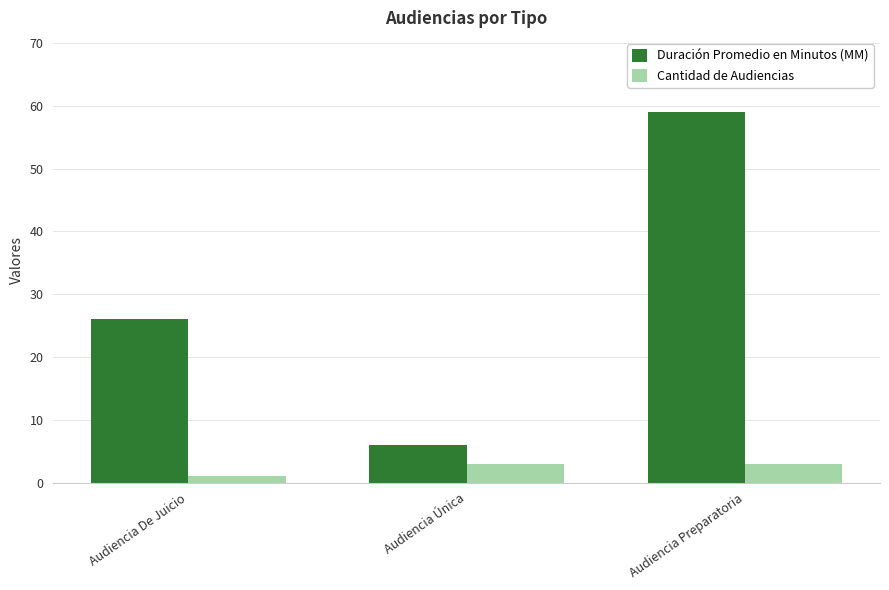

Rank the series by their maximum value, from highest to lowest.

Duración Promedio en Minutos (MM), Cantidad de Audiencias